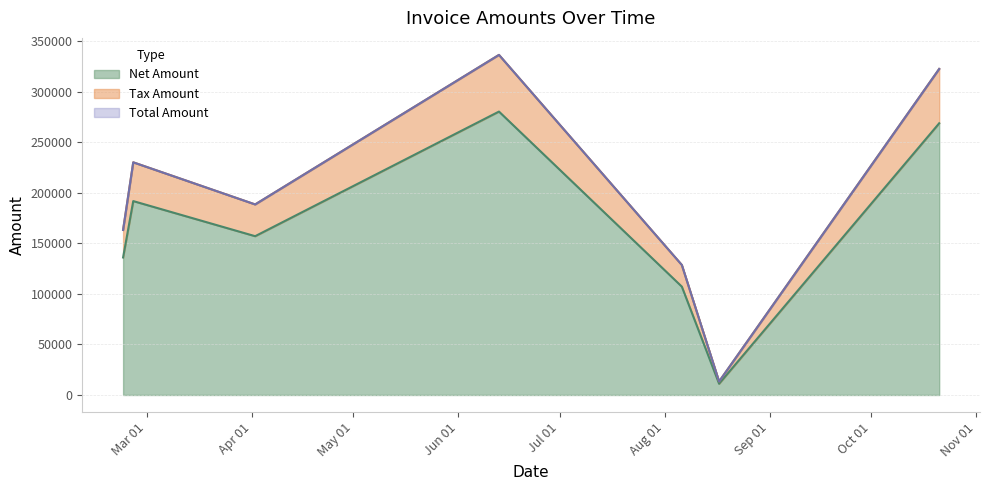

What is the minimum value for Net Amount?

11130.0